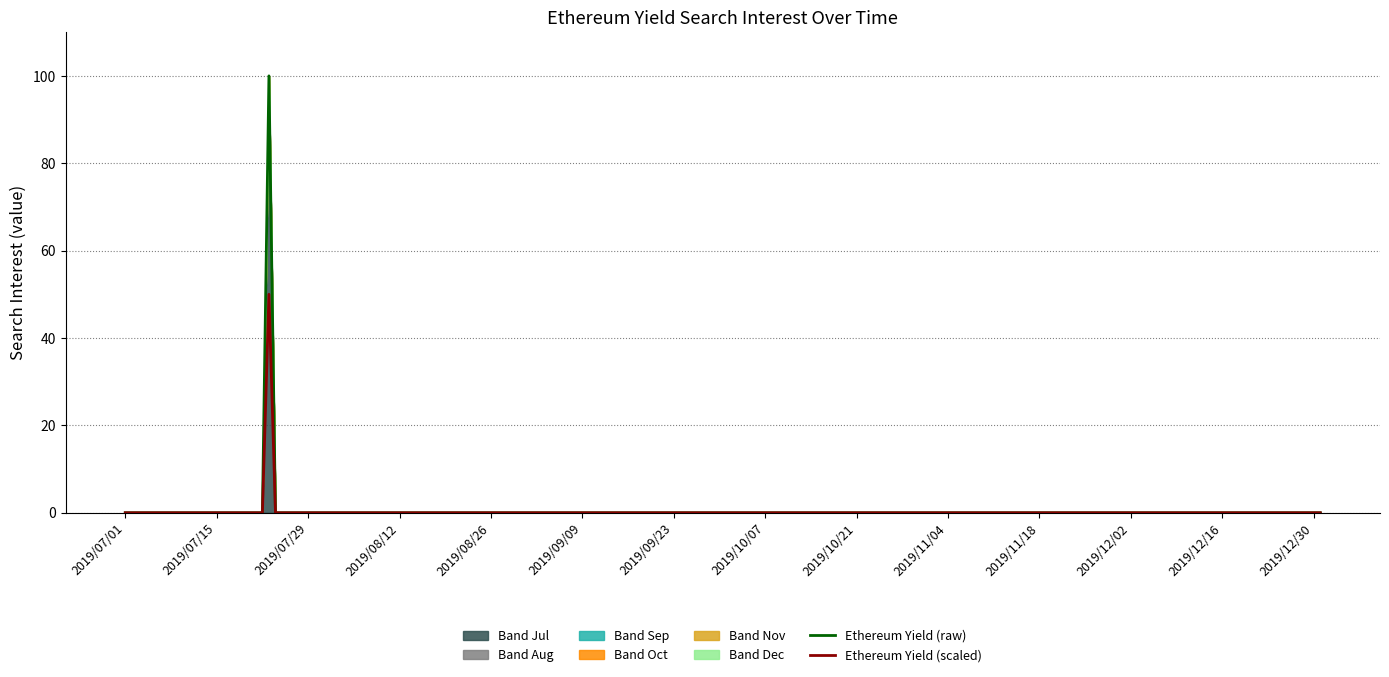

List the series in order of their peak value, lowest first.

Ethereum Yield (scaled), Ethereum Yield (raw)